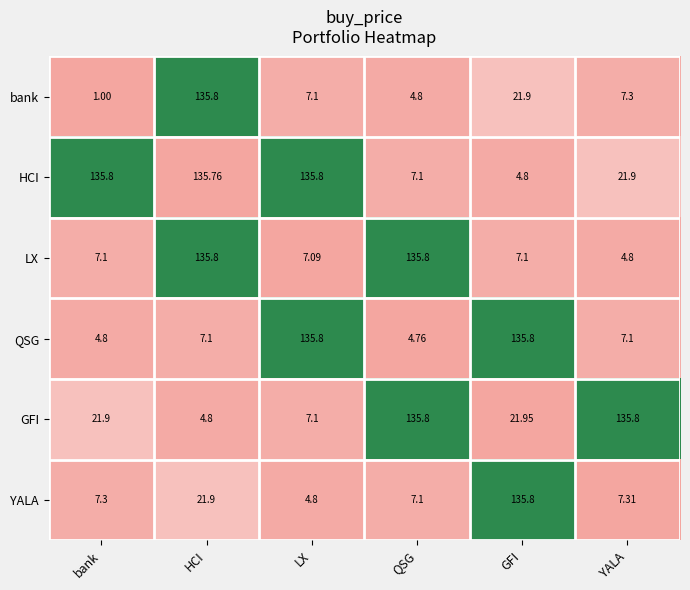

List the labels in order of bank value, smallest first.

bank, QSG, LX, YALA, GFI, HCI